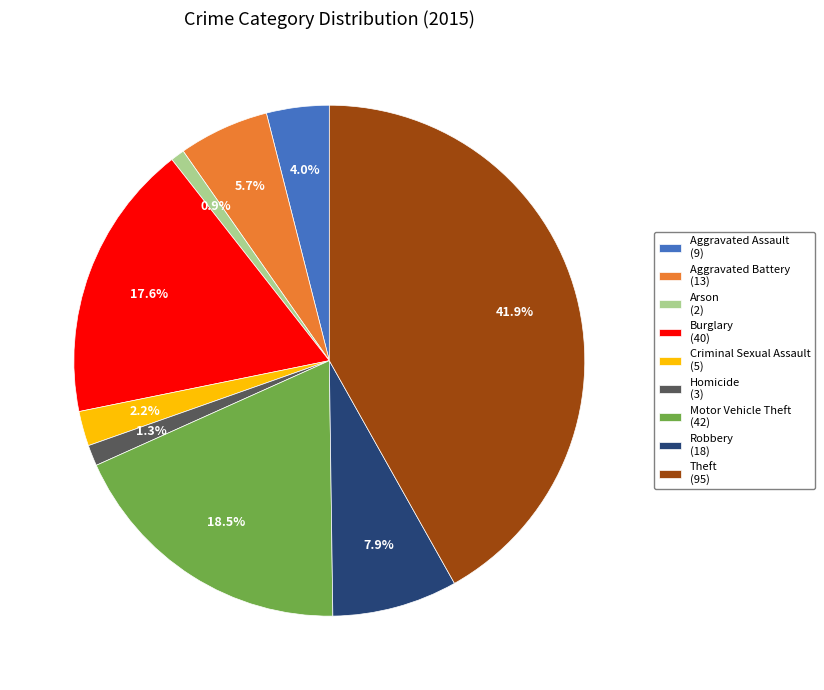

How many segments does this pie chart have?

9